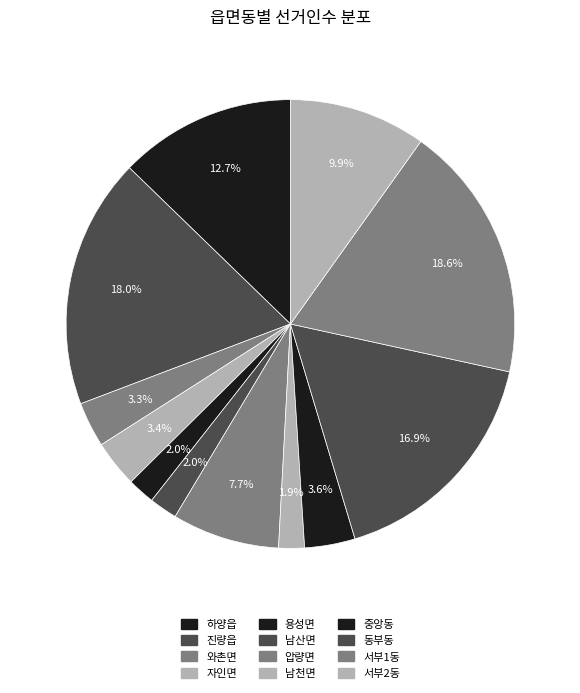

To the nearest percent, what portion does 중앙동 represent?

4%